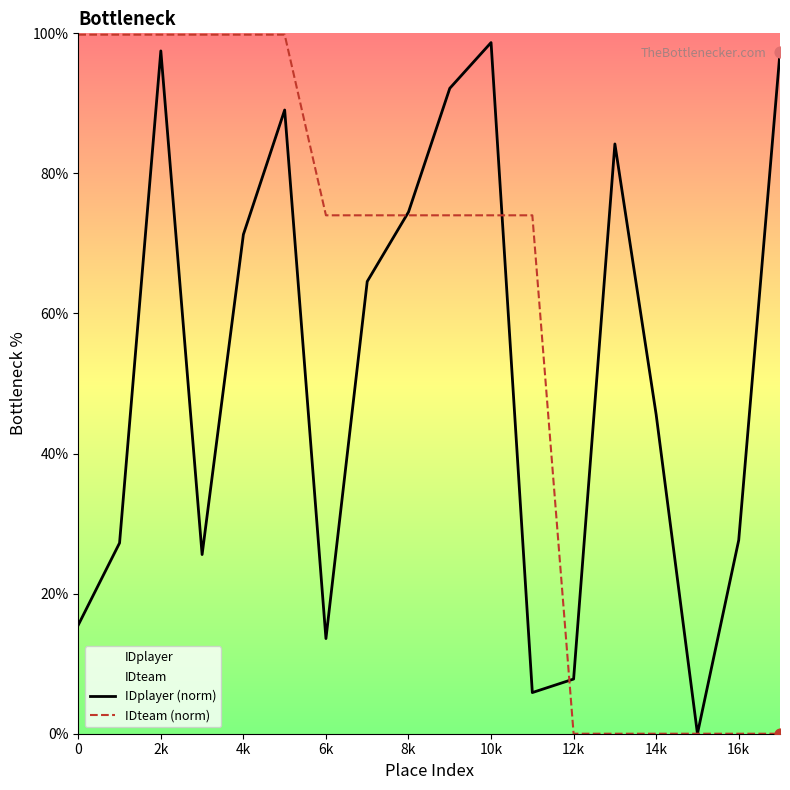

At how many categories does at least one series exceed 15?

16